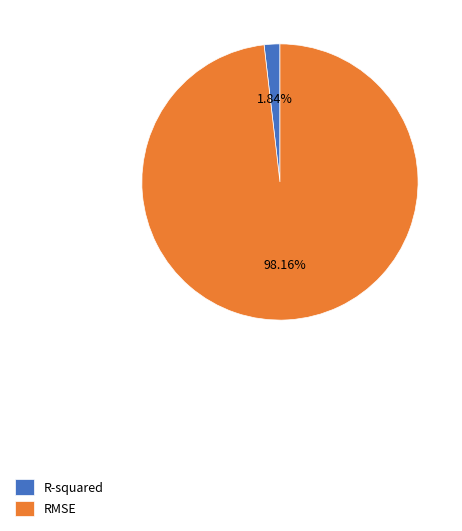

Which has a higher value, RMSE or R-squared?

RMSE